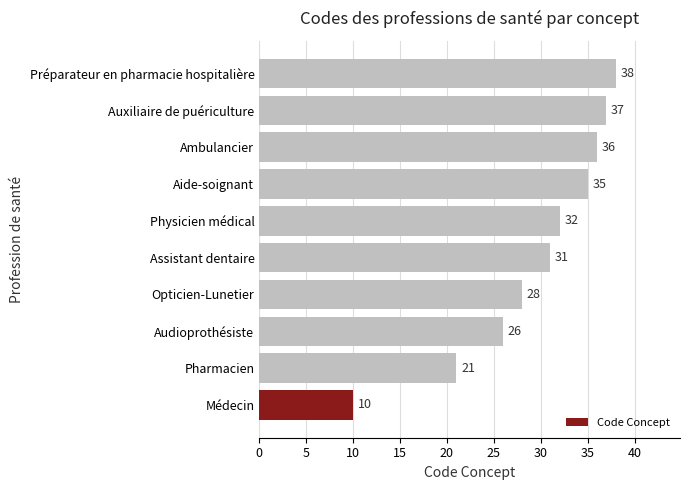

At which category does the chart reach its minimum across all series?

Médecin